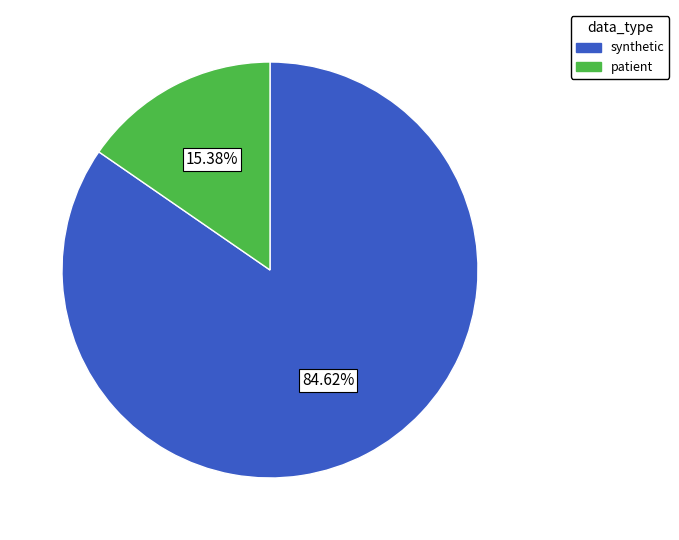

To the nearest percent, what is the average slice percentage?

50%